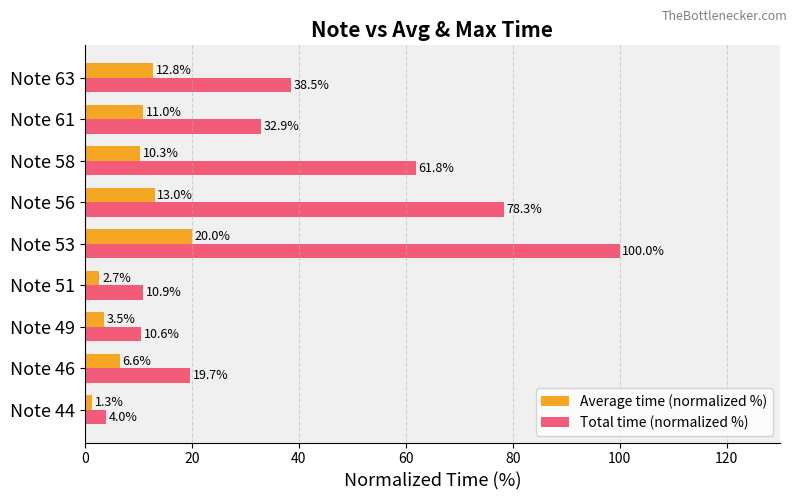

List the series in order of their overall mean, lowest first.

Average time (normalized %), Total time (normalized %)